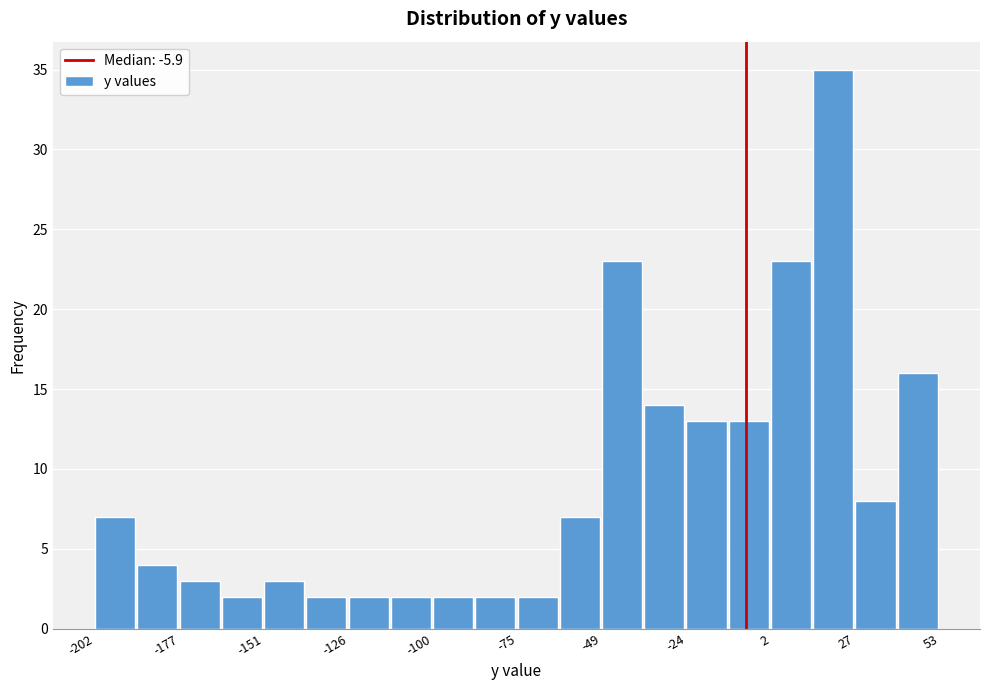

Around what value on the x-axis is the tallest bar? Give the approximate position of its centre, as read against the axis.

20